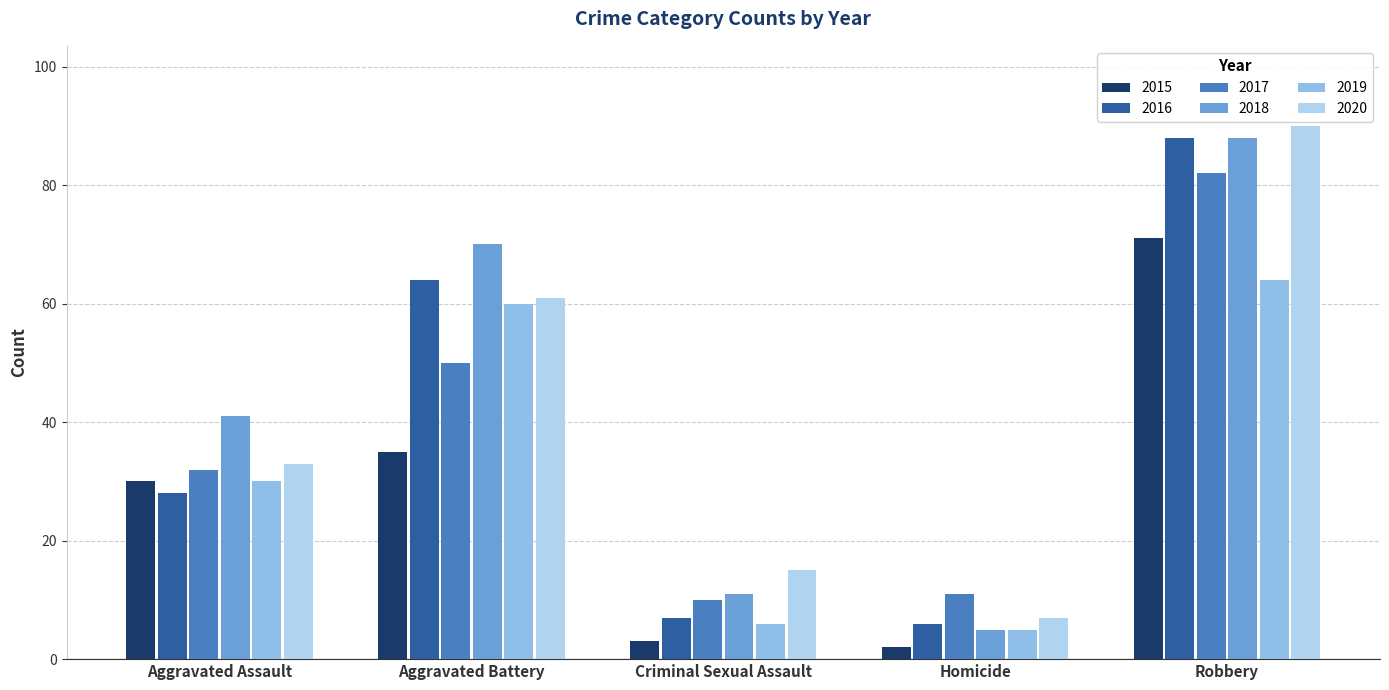

What is the label of the 2nd bar from the left?

Aggravated Battery